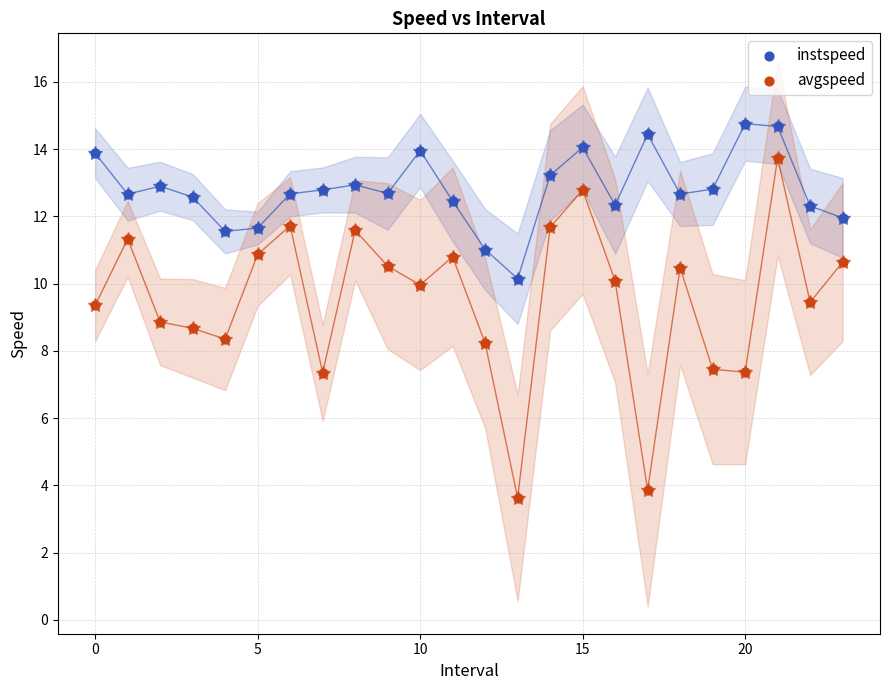

Which series has the widest spread of Y values?

avgspeed